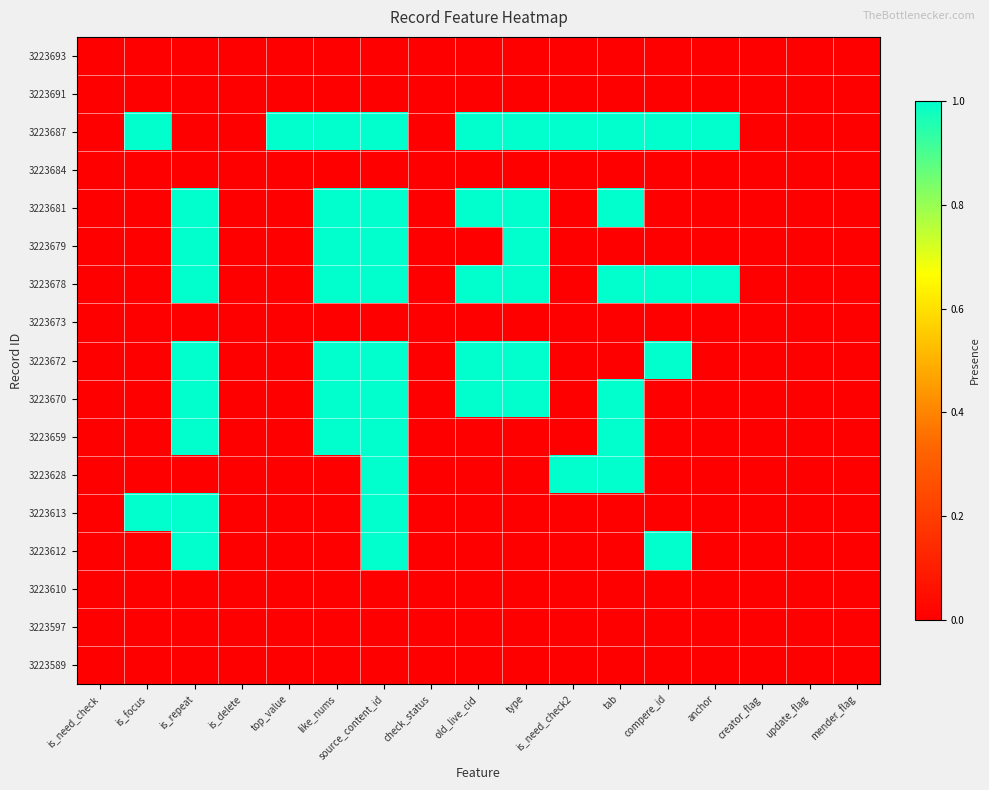

What is the maximum value shown in the chart?

1